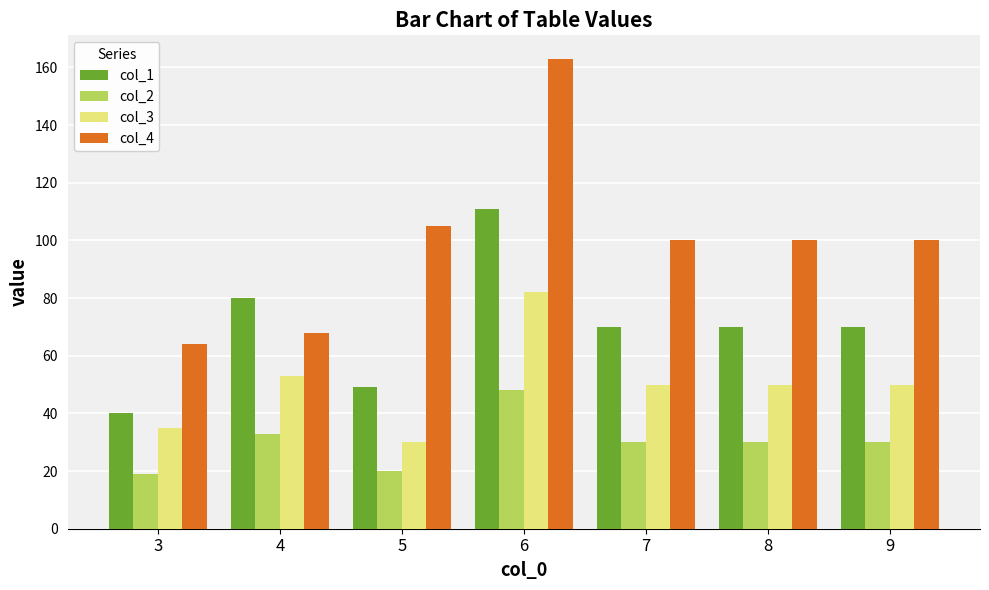

What is the difference between the maximum and minimum values in the col_2 series?

29